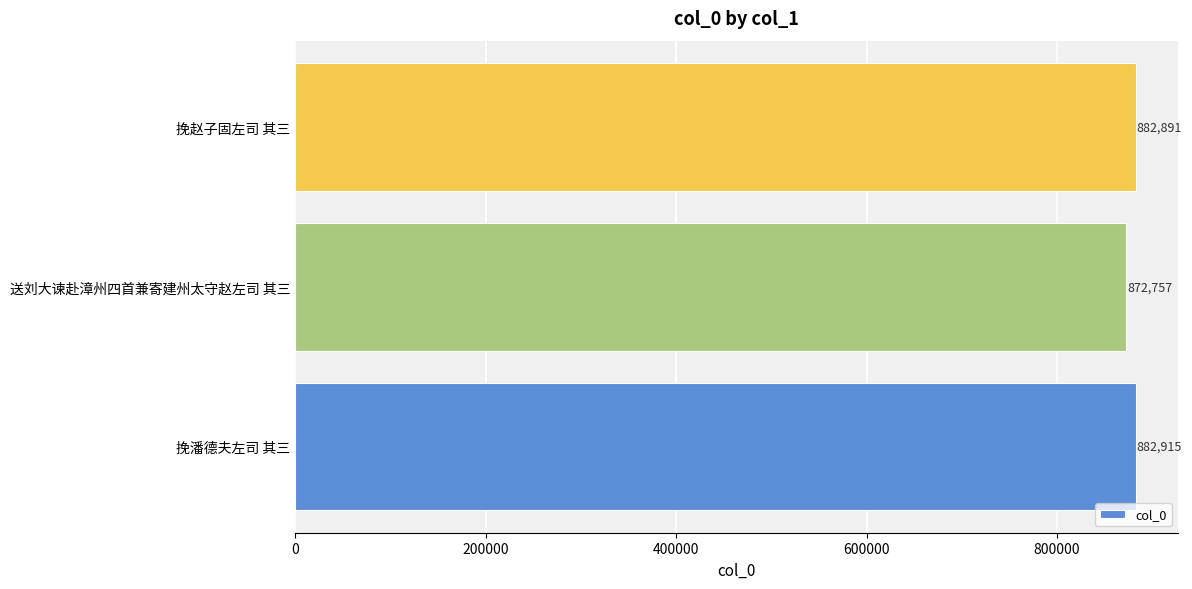

What is the average value?

879521